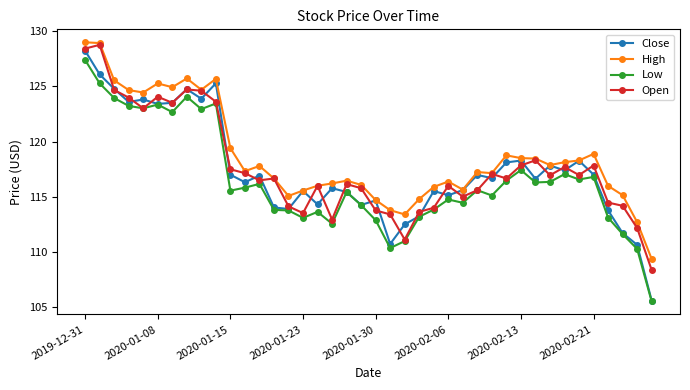

True or false: Low and High cross at least once.

False